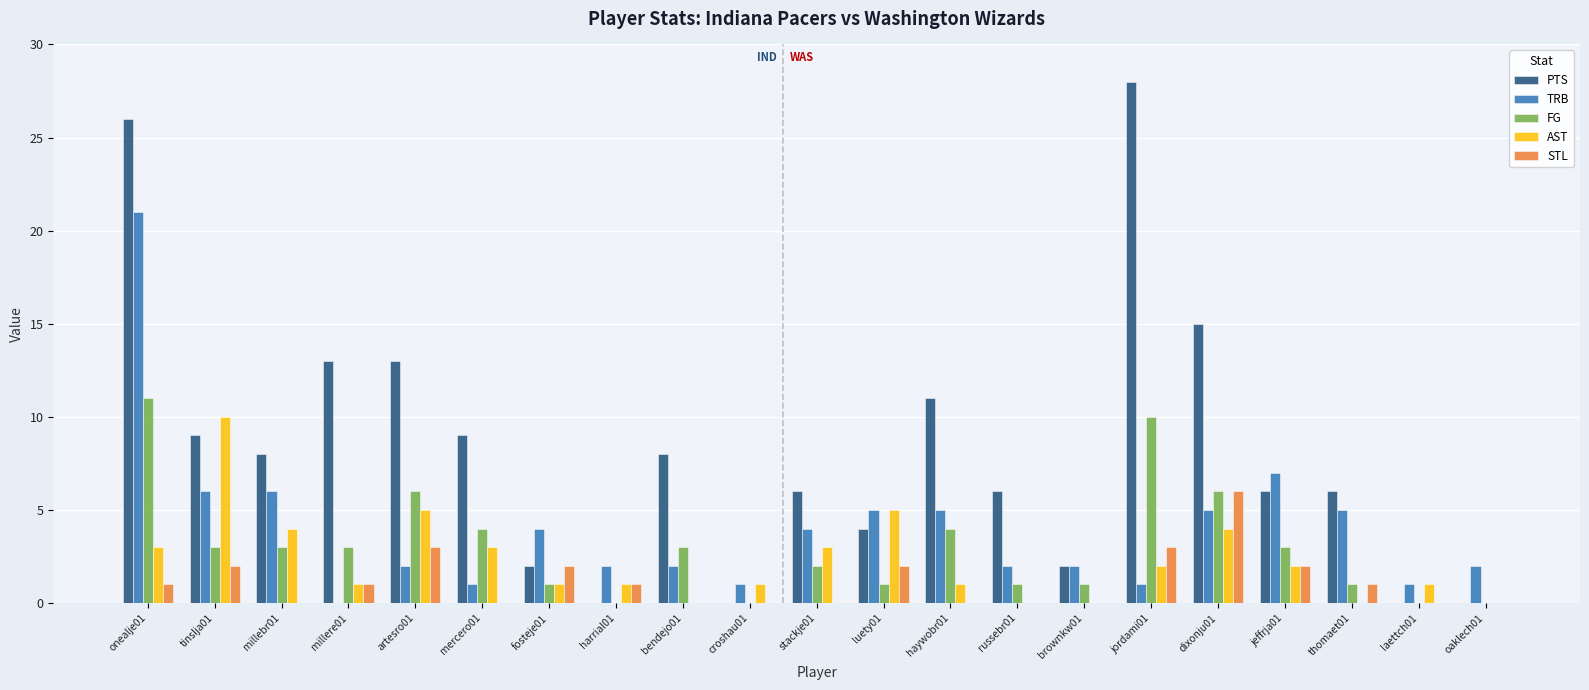

At which category does the chart reach its peak across all series?

jordami01